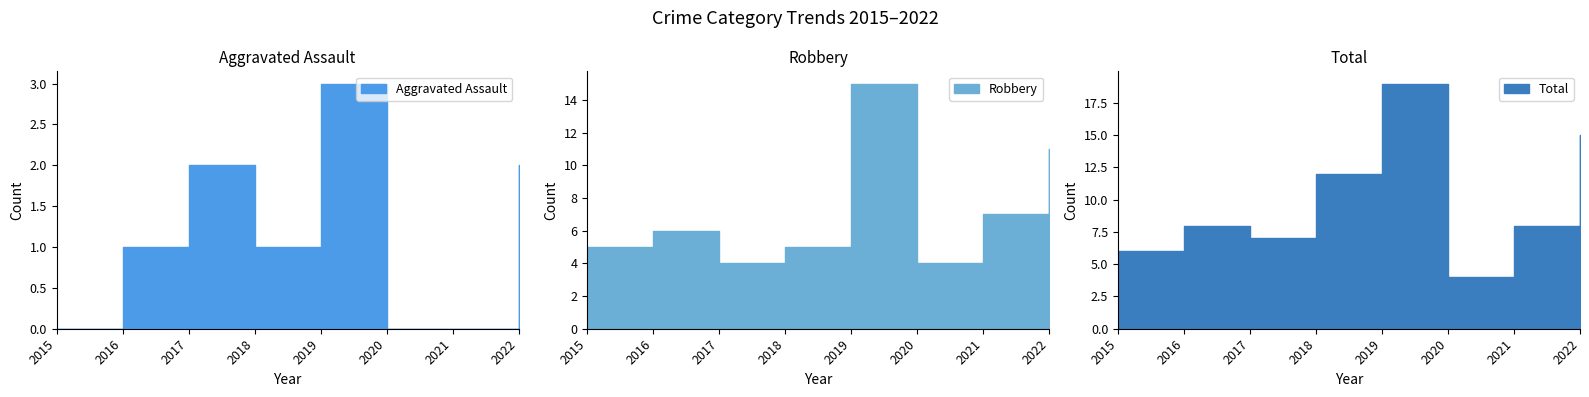

Which series changed the most between 2015 and 2022?

Total